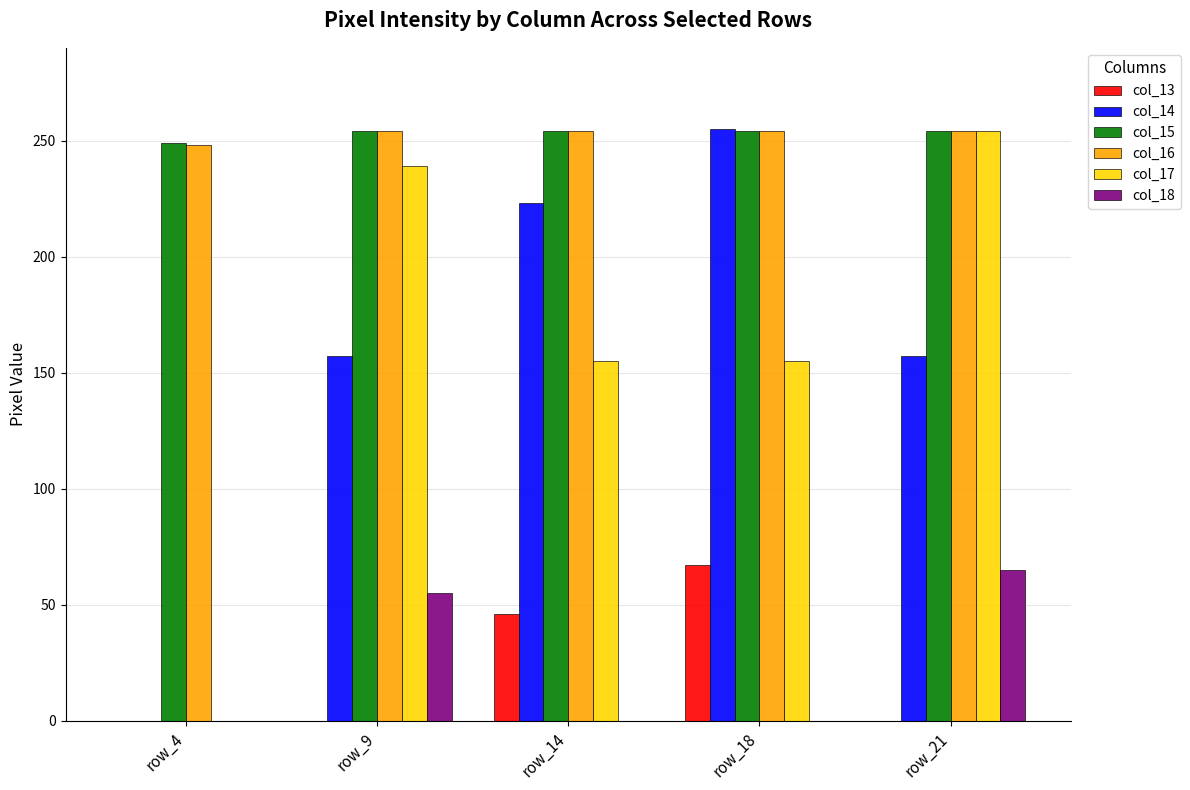

What is the maximum value for col_13?

67